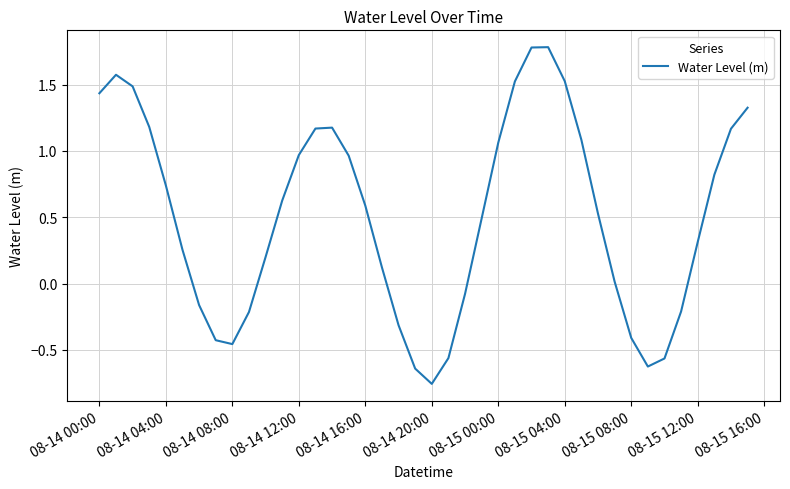

What is the sum of all values?

20.5